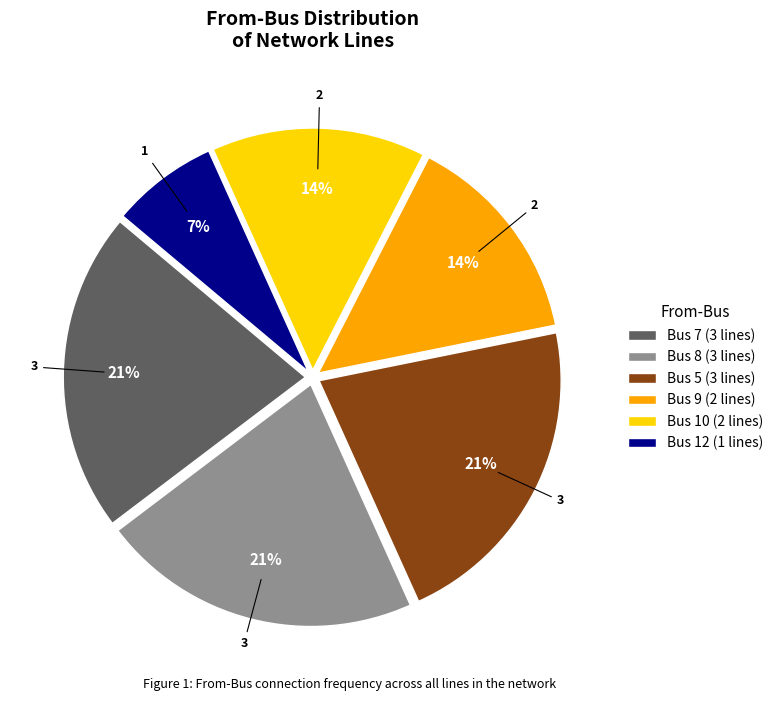

Combined, do Bus 8 (3 lines) and Bus 9 (2 lines) account for over 50%?

No